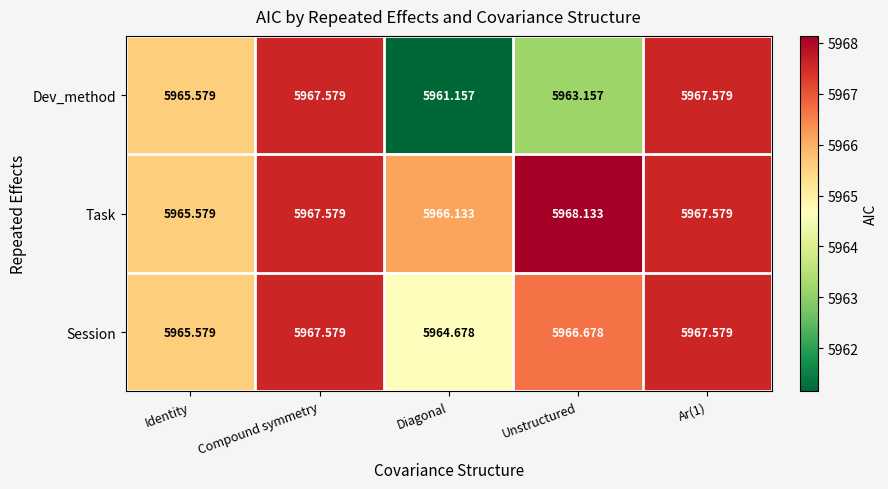

Which label corresponds to the smallest value in the chart?

Diagonal